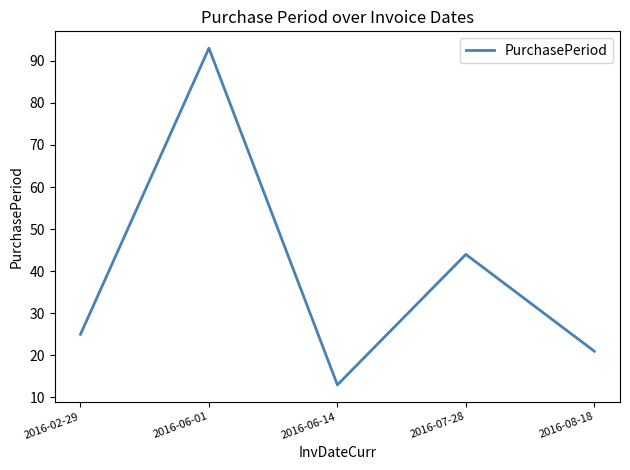

Reading right to left, extract all data points from this chart.

21	44	13	93	25